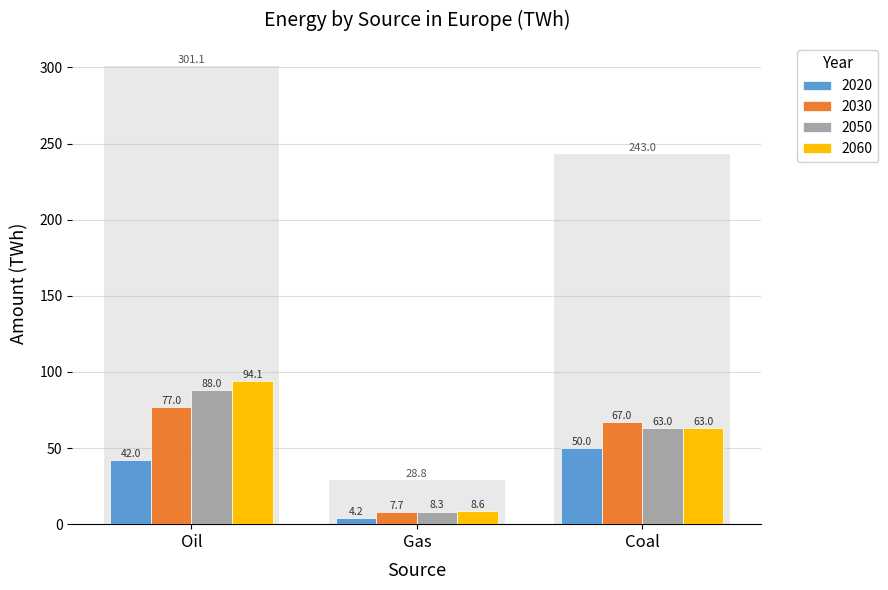

What is the total value across all series at Gas?

28.8